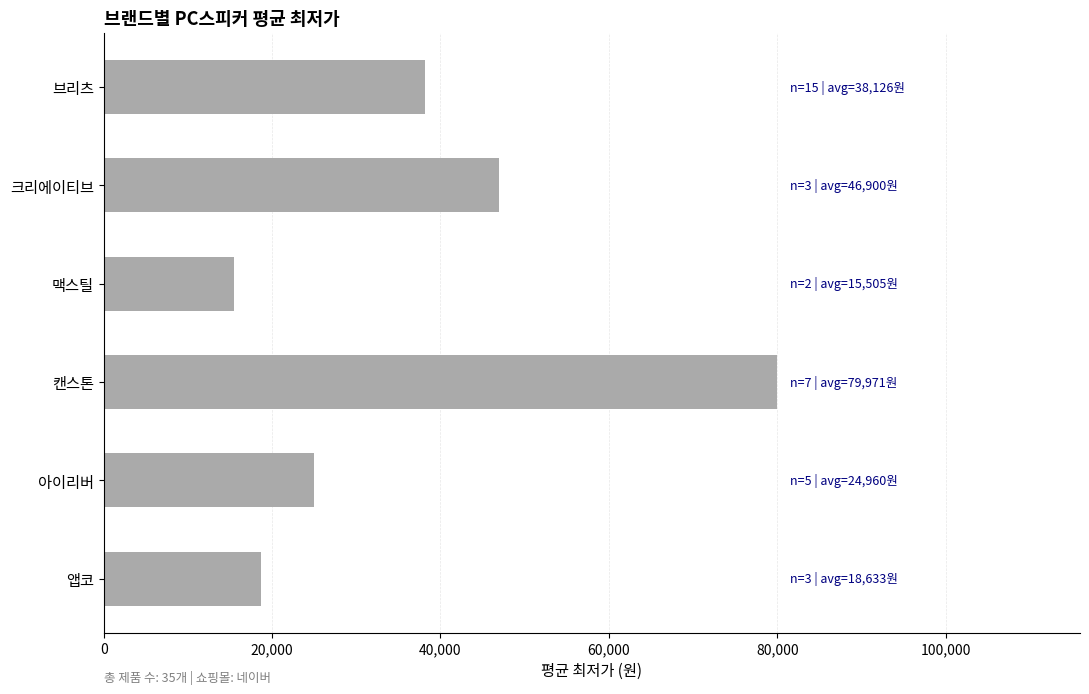

What is the difference between the maximum and minimum values?

64466